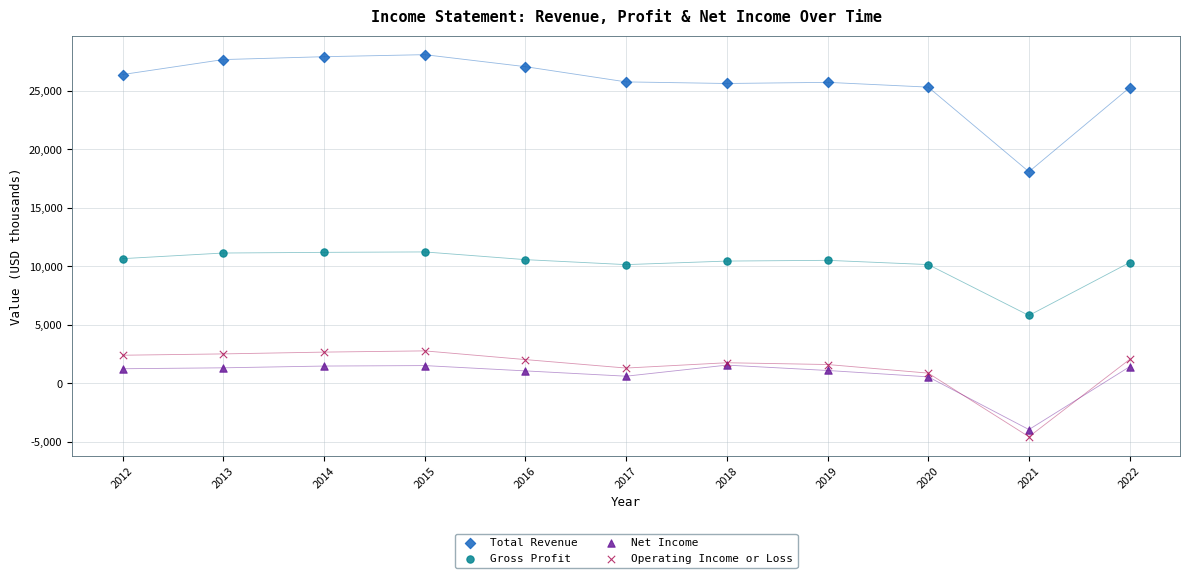

What are all the series names shown in the legend?

Total Revenue, Gross Profit, Net Income, Operating Income or Loss